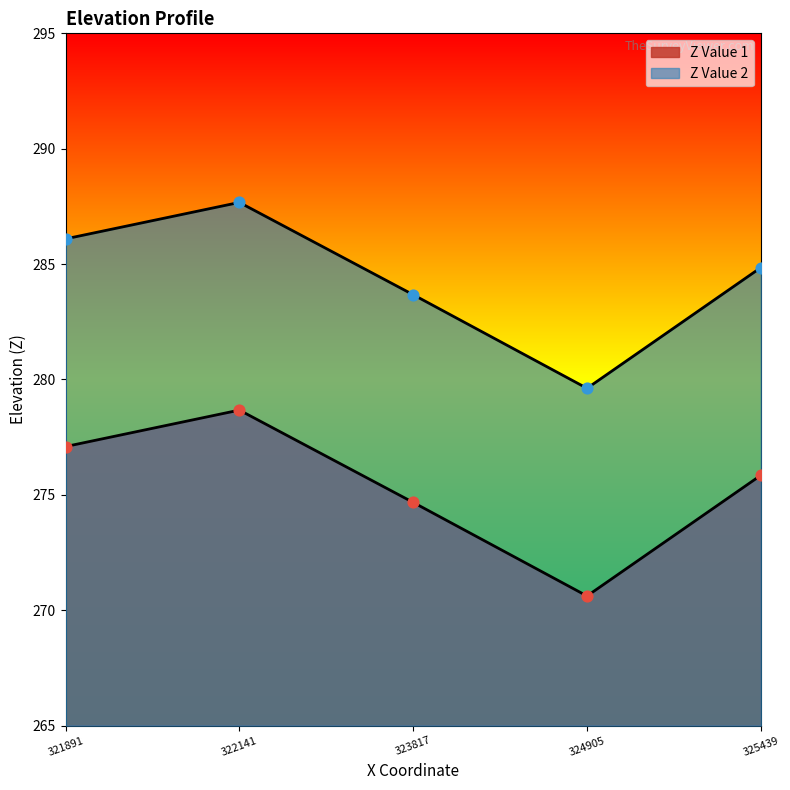

At how many categories does at least one series exceed 273?

5